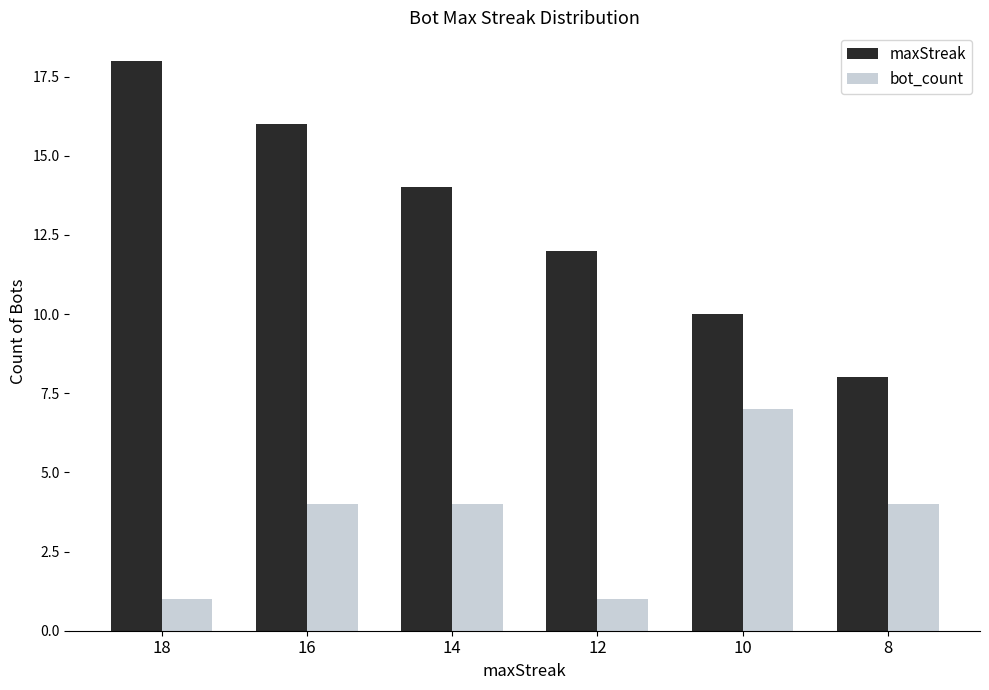

What is the maximum value for maxStreak?

18